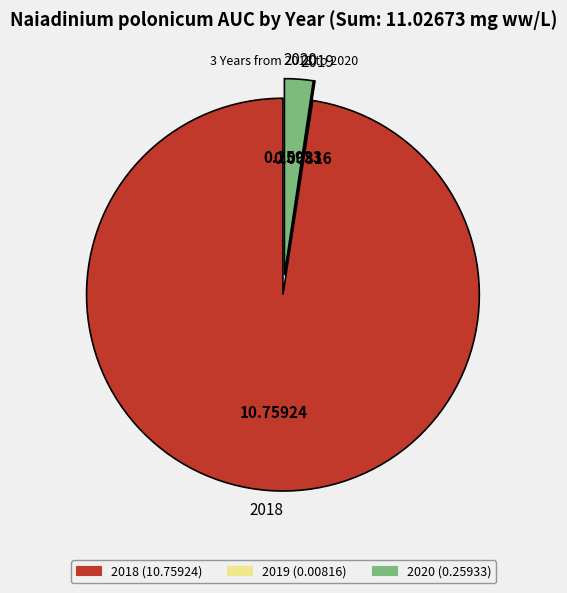

Does any single category account for the majority?

Yes